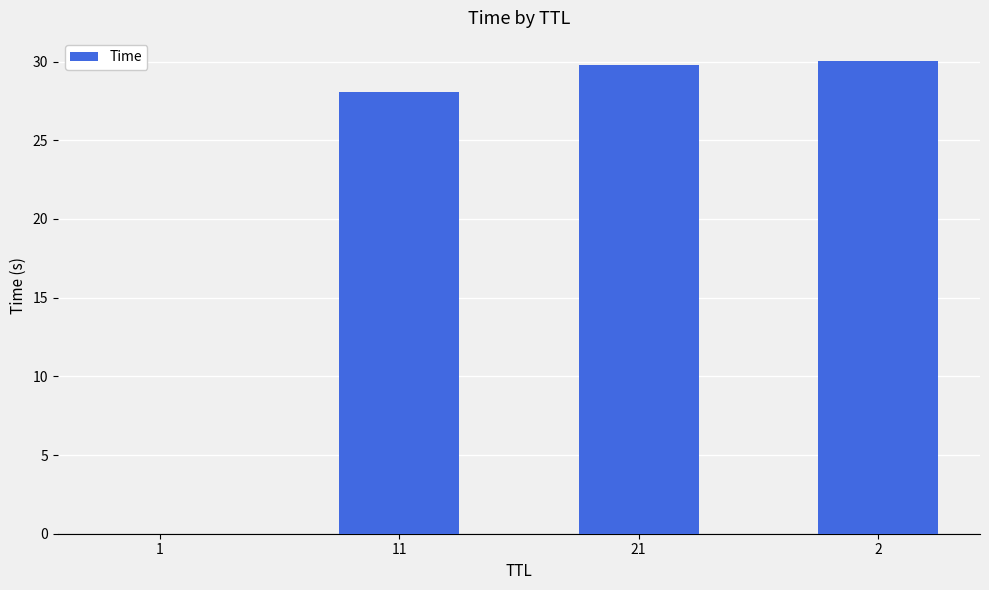

Is it true that the value at 1 is 0.0?

True